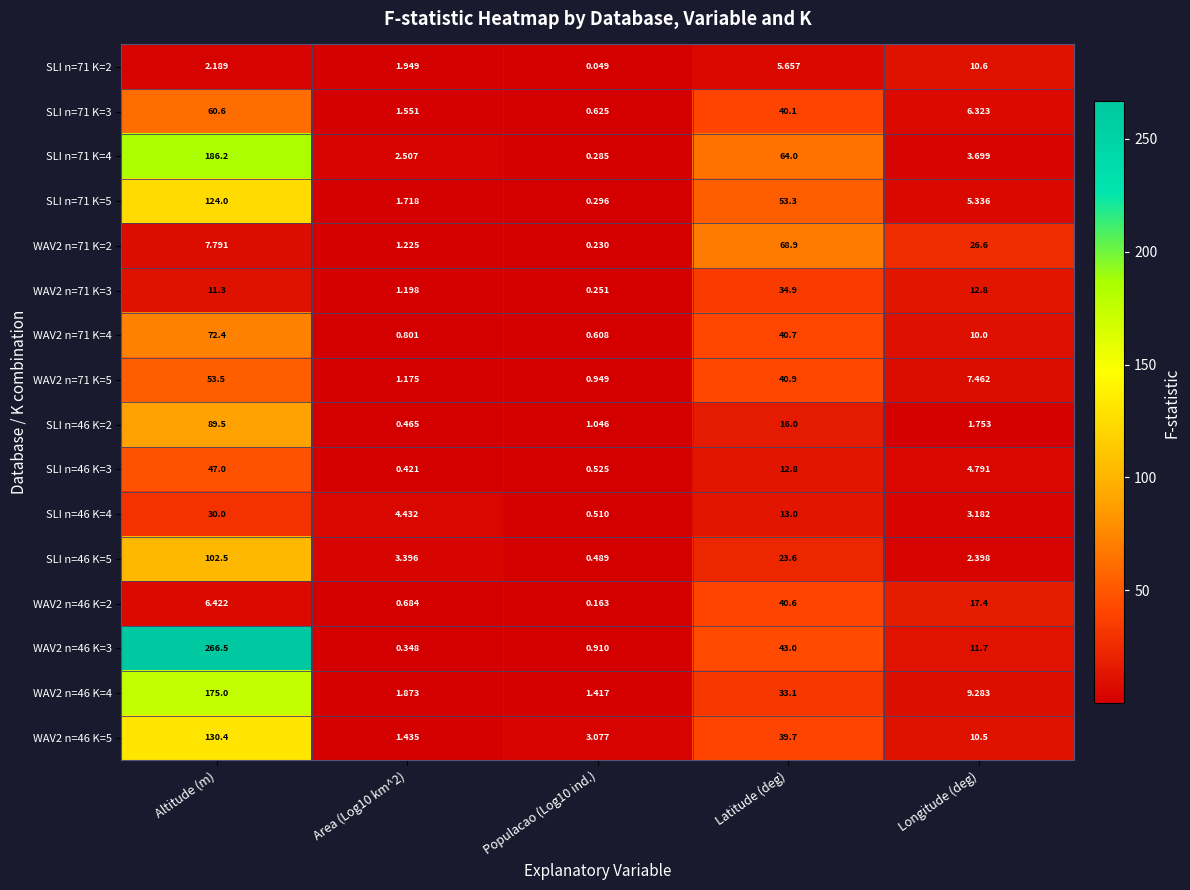

Which label corresponds to the largest value in the chart?

Altitude (m)